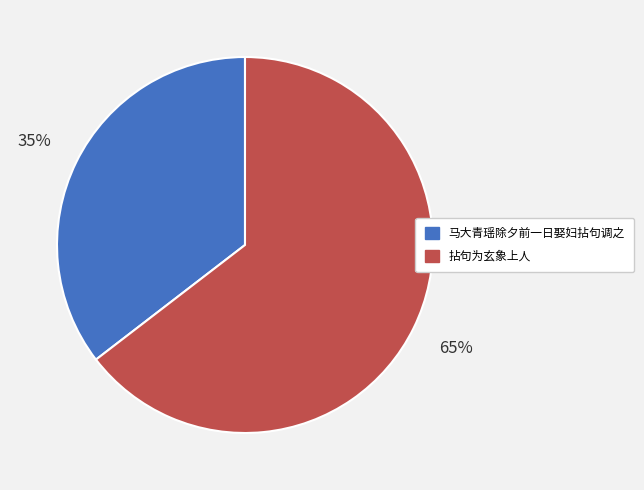

To the nearest percent, what percentage of the pie is 拈句为玄象上人?

65%